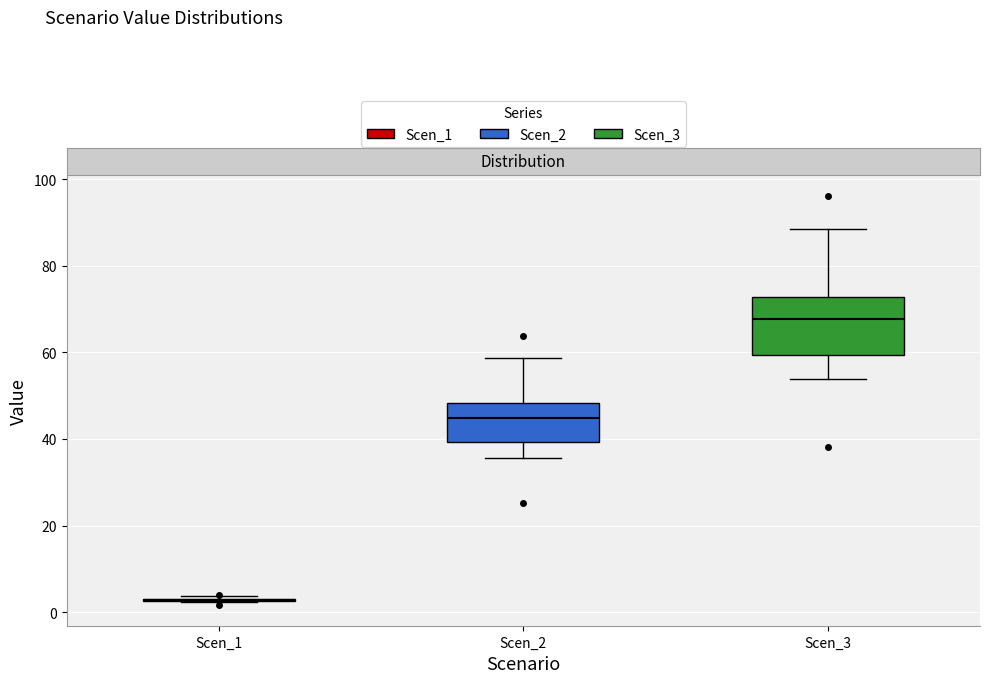

Where does the upper whisker of the box for Scen_2 end on the y-axis? The values are not printed on the chart, so give them approximately, as read against the axis.

58